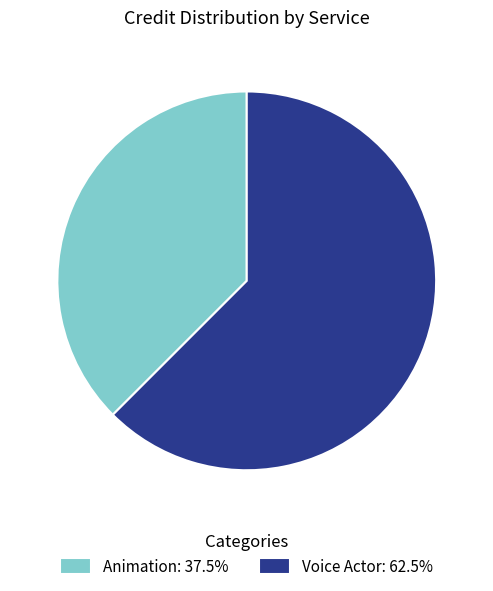

Which slice is the largest?

Voice Actor